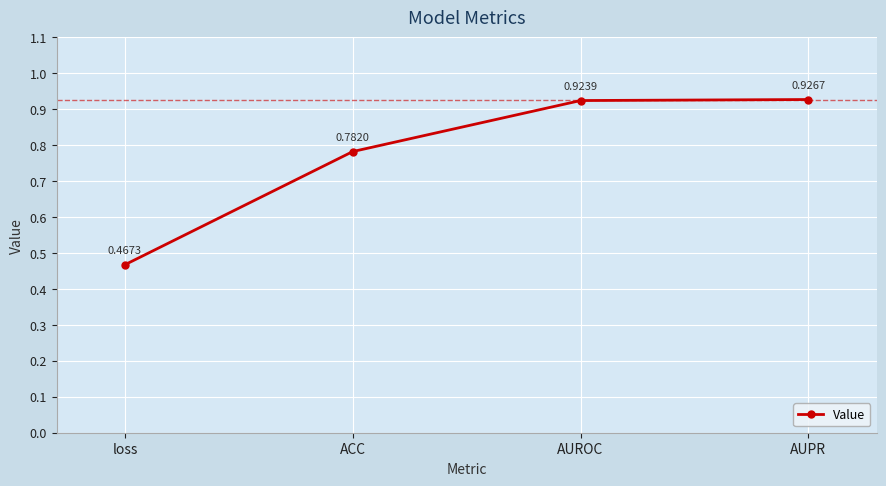

True or false: there are more than 1 points higher than both neighbors.

False